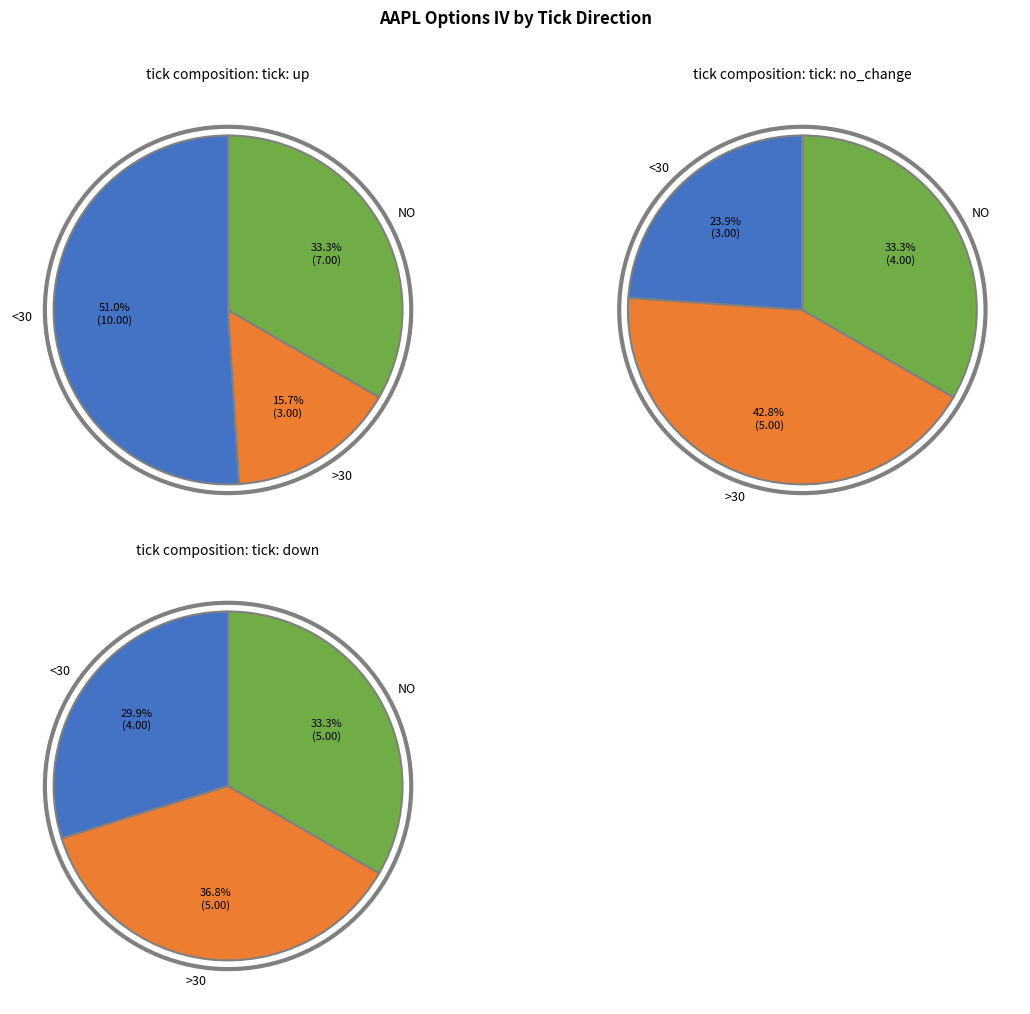

Does any single category account for the majority?

No